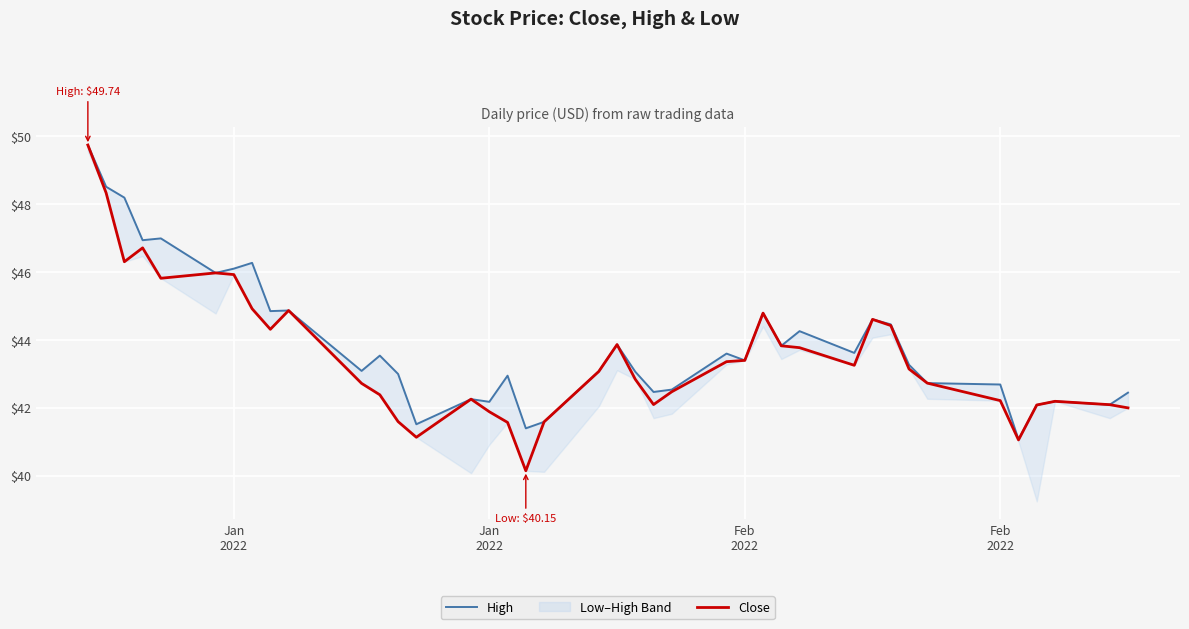

At Jan 2022, list the series in order from smallest to largest.

Close, High